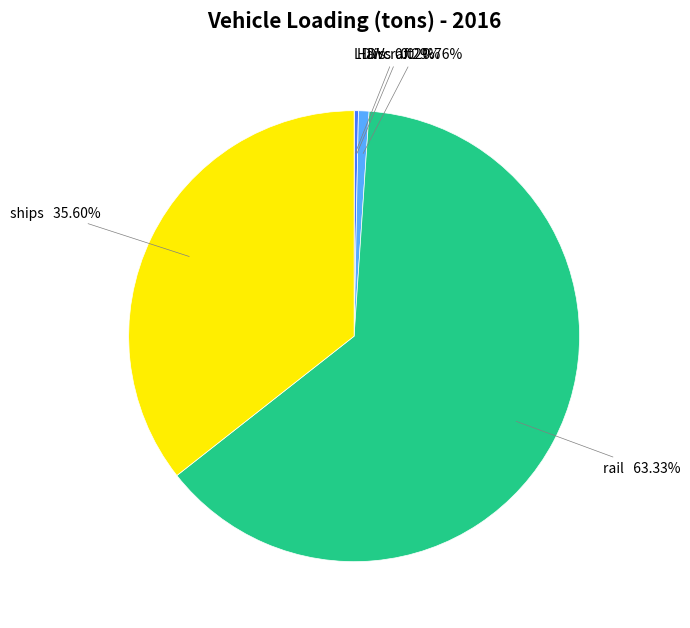

Which slice represents more than half of the pie?

rail 63.33%